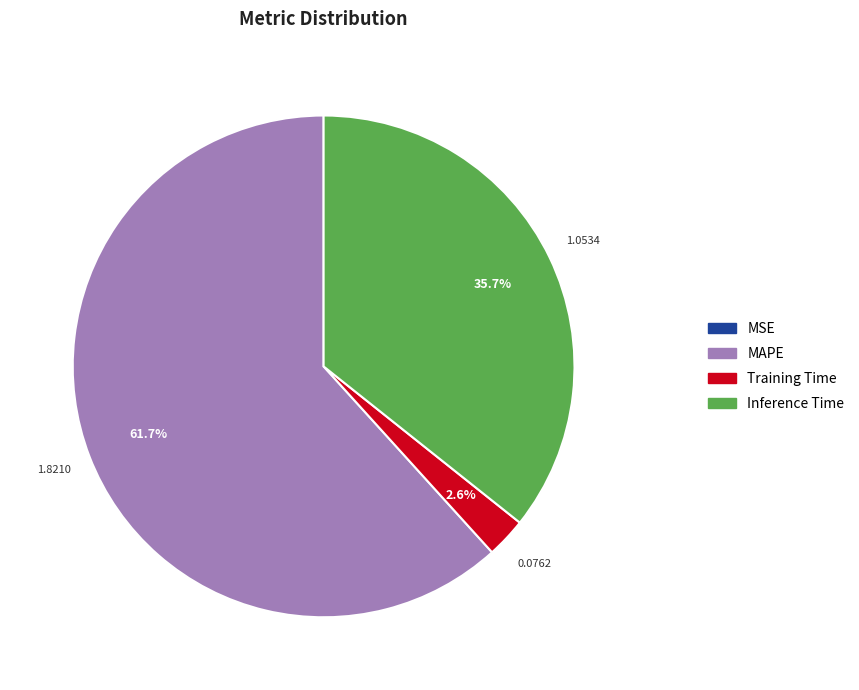

Is there any slice that represents more than half of the pie?

Yes